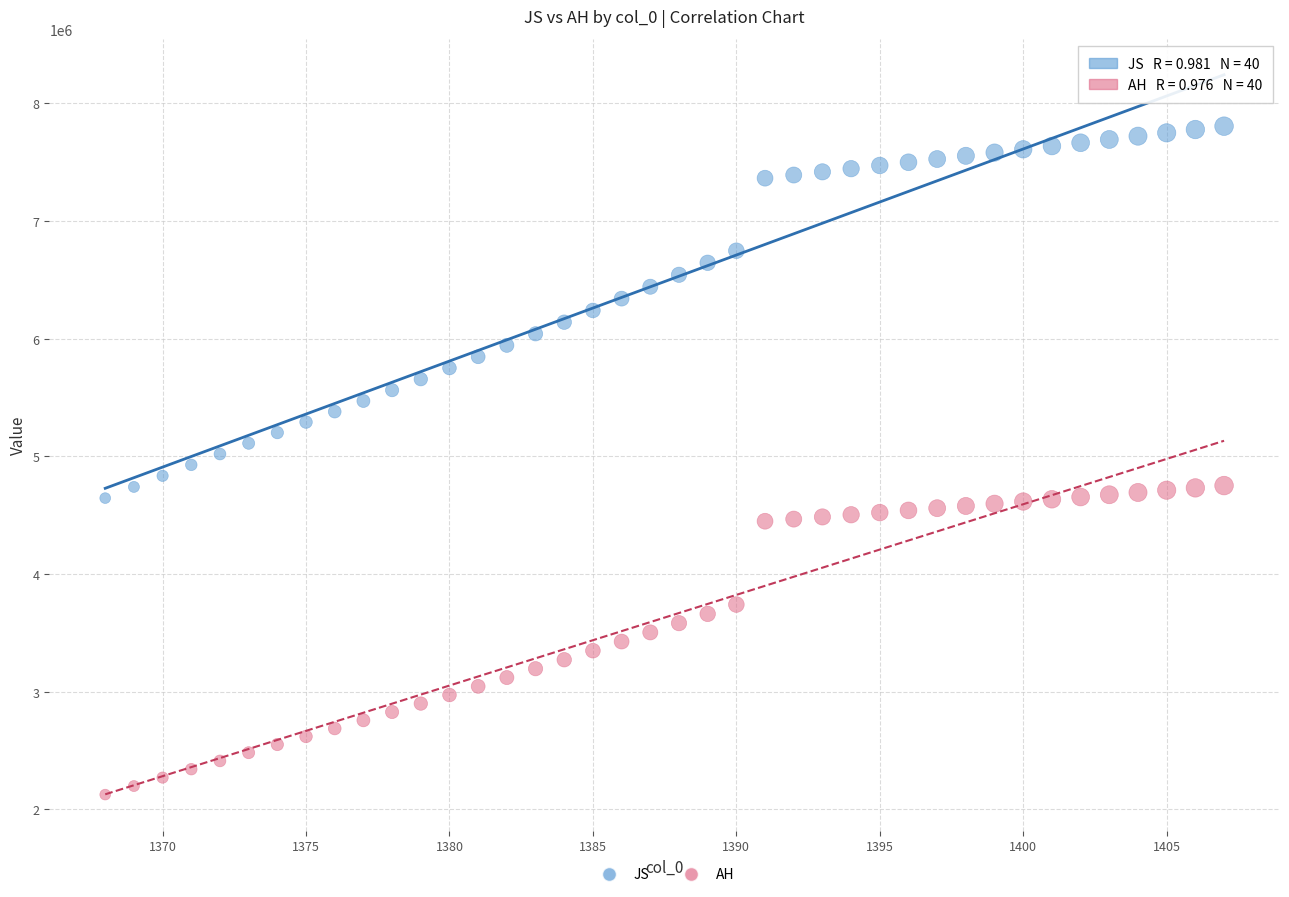

Across all data points, what is the range of X values (max minus min)?

39.0